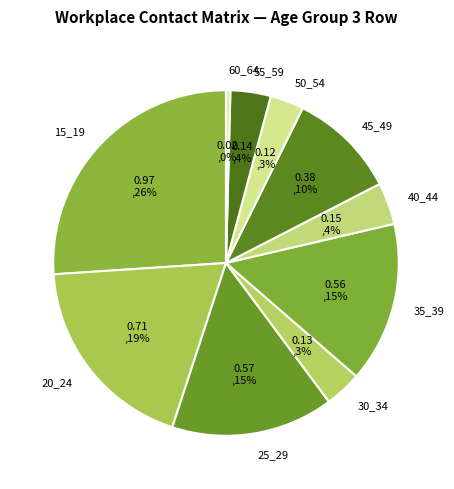

How many slices are in this pie chart?

10